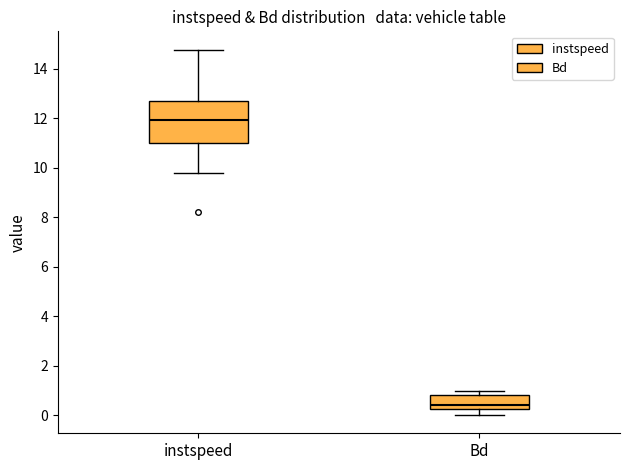

Which box is the tallest, from its lower edge to its upper edge?

instspeed